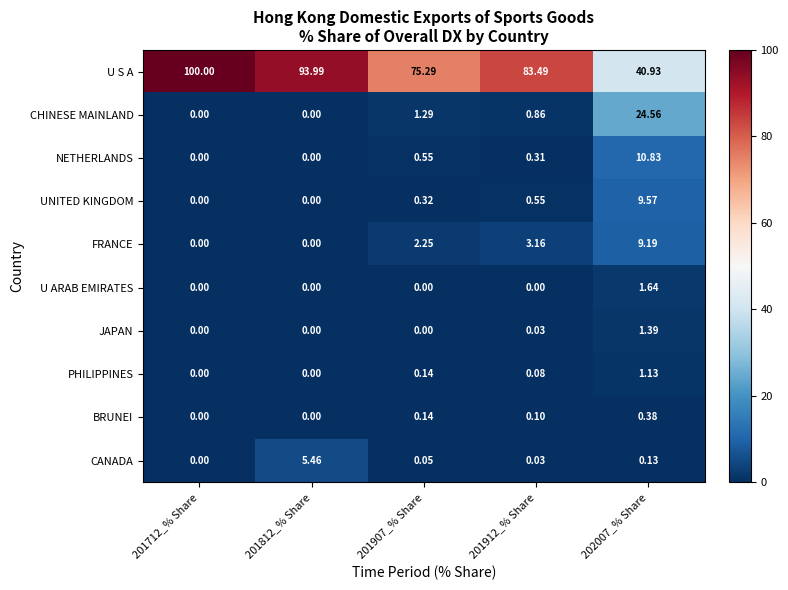

At 202007_% Share, list the series in order from smallest to largest.

CANADA, BRUNEI, PHILIPPINES, JAPAN, U ARAB EMIRATES, FRANCE, UNITED KINGDOM, NETHERLANDS, CHINESE MAINLAND, U S A